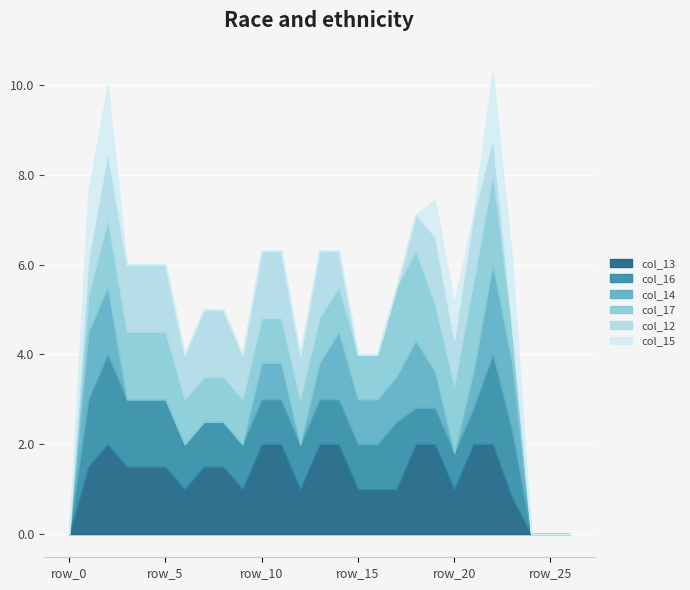

What is the maximum value for col_13?

2.0